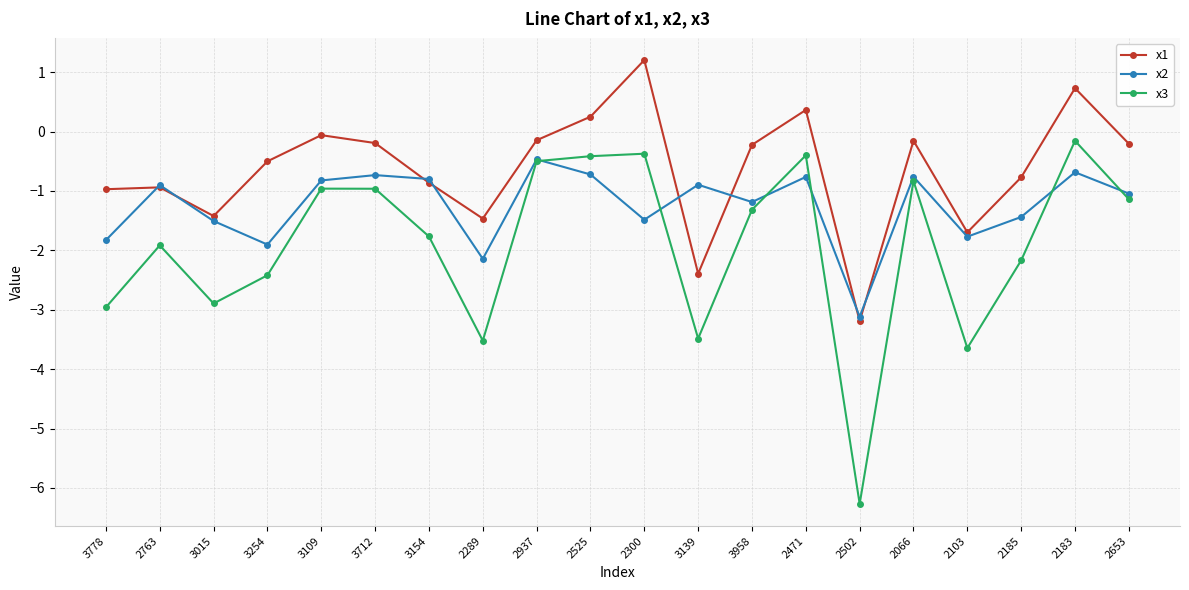

Rank the series by their average value, from highest to lowest.

x1, x2, x3